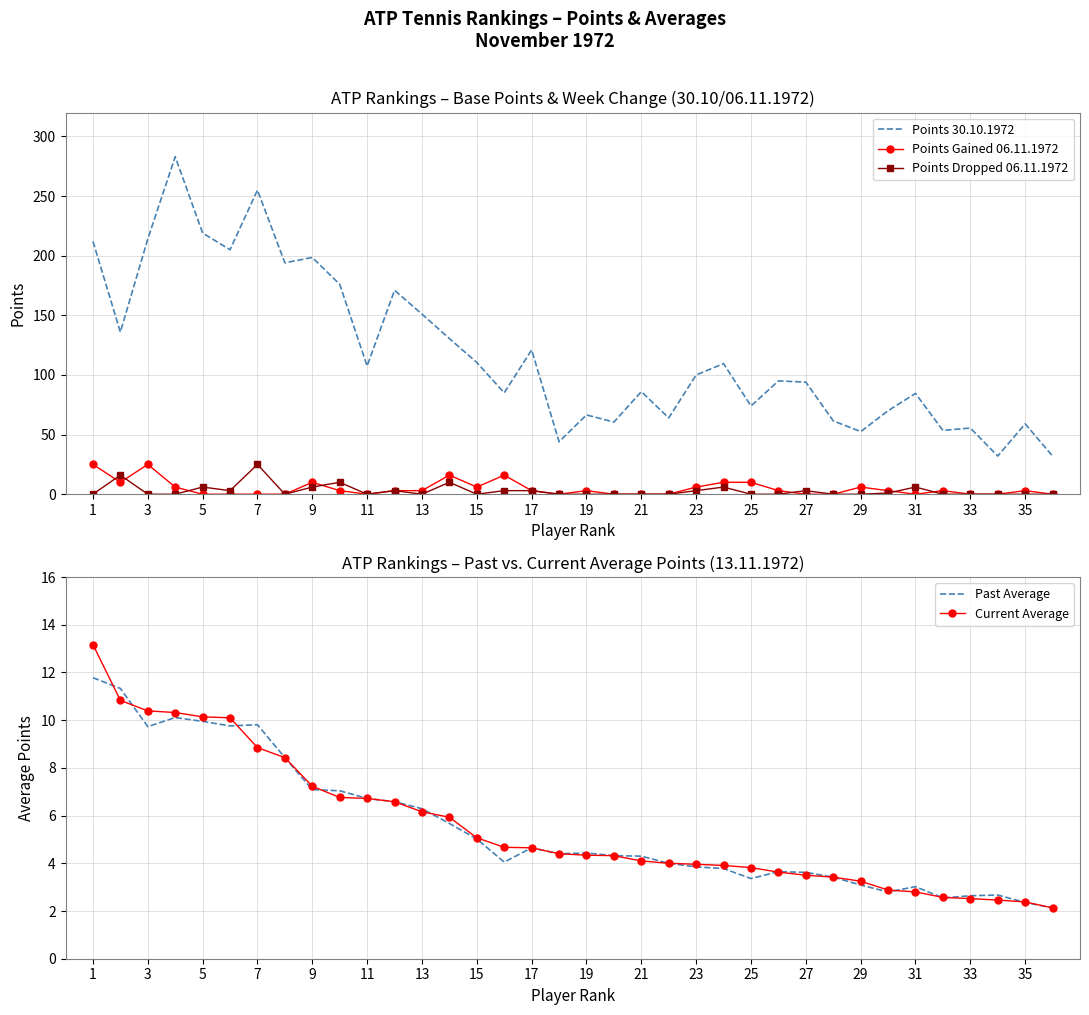

True or false: Current Average has more than 0 points higher than both neighbors.

False